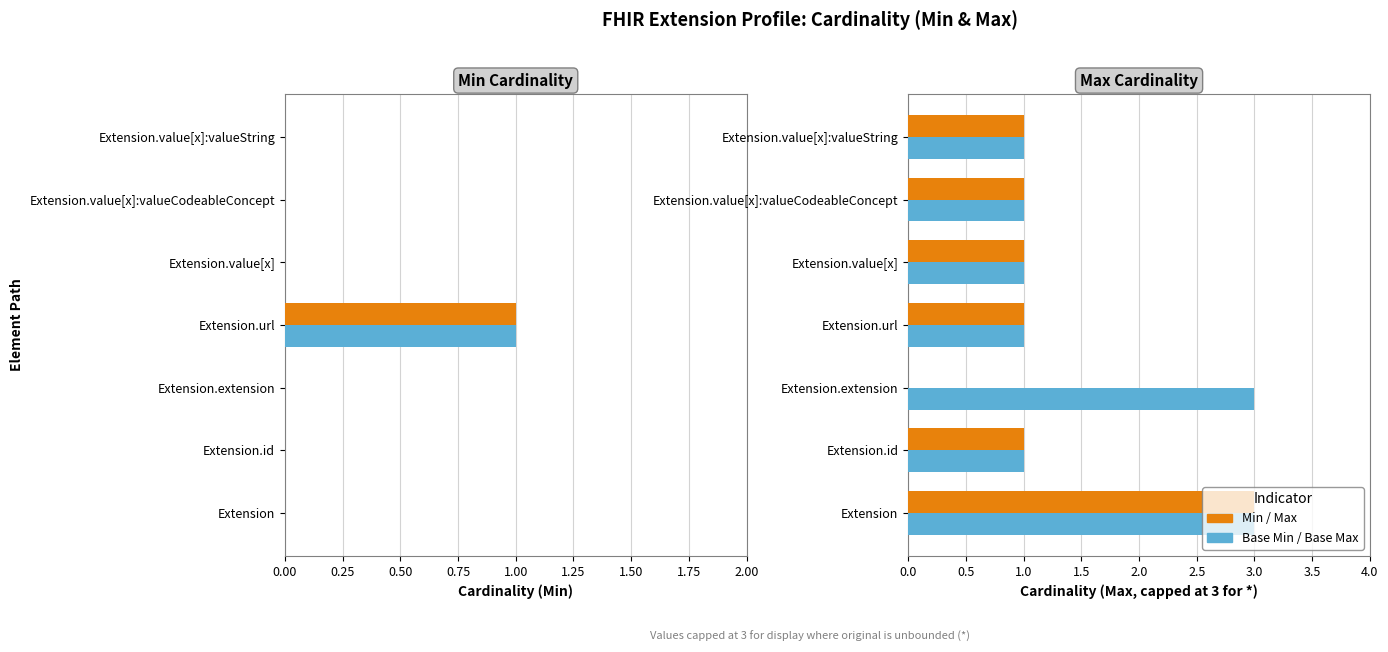

How many Max values are between 1 and 2?

5